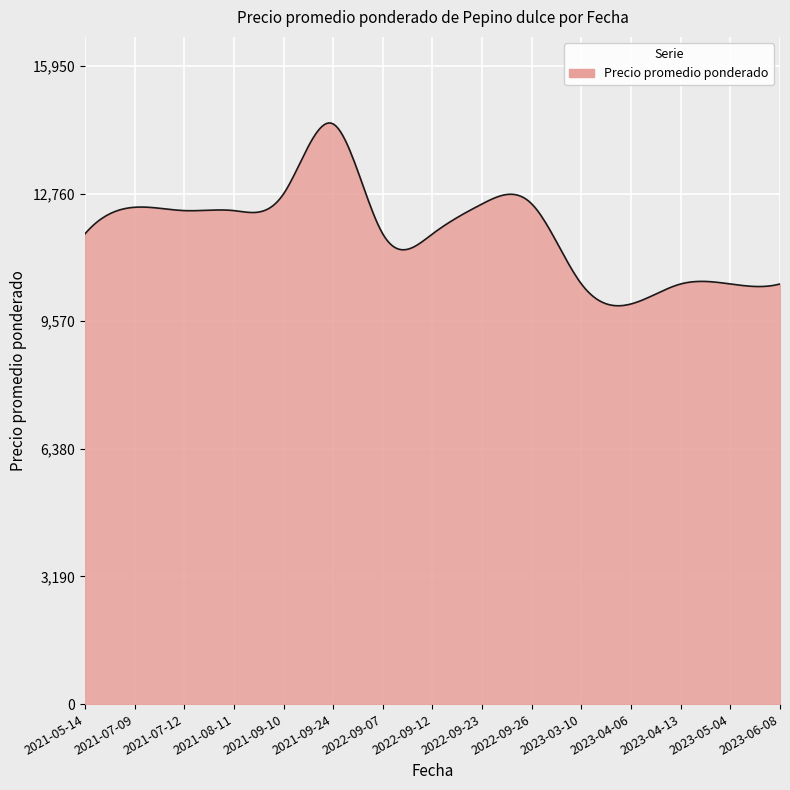

What is the difference between the maximum and second lowest values?

4568.9